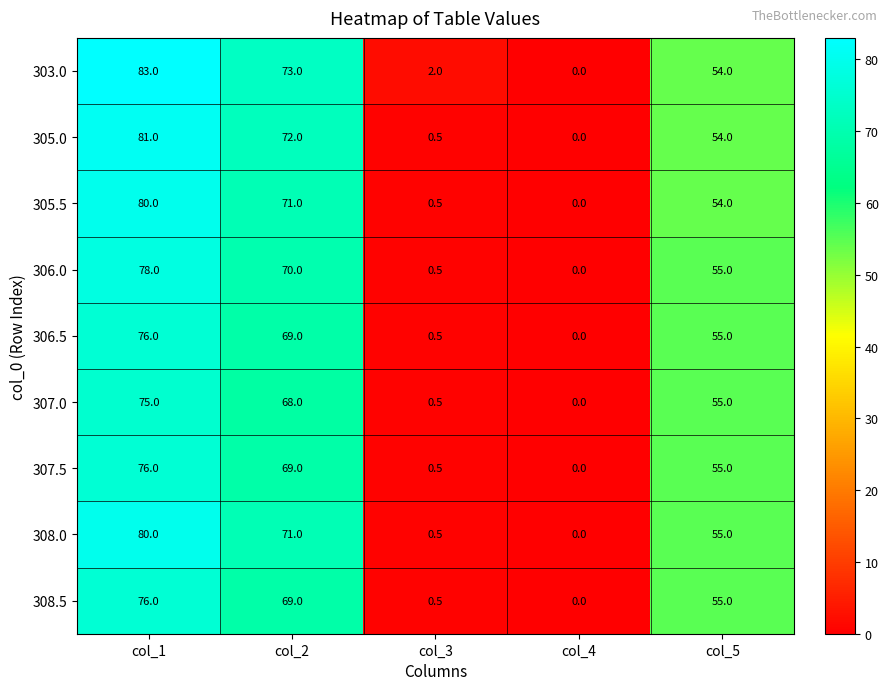

How many values in the 308.5 series are below 55?

2